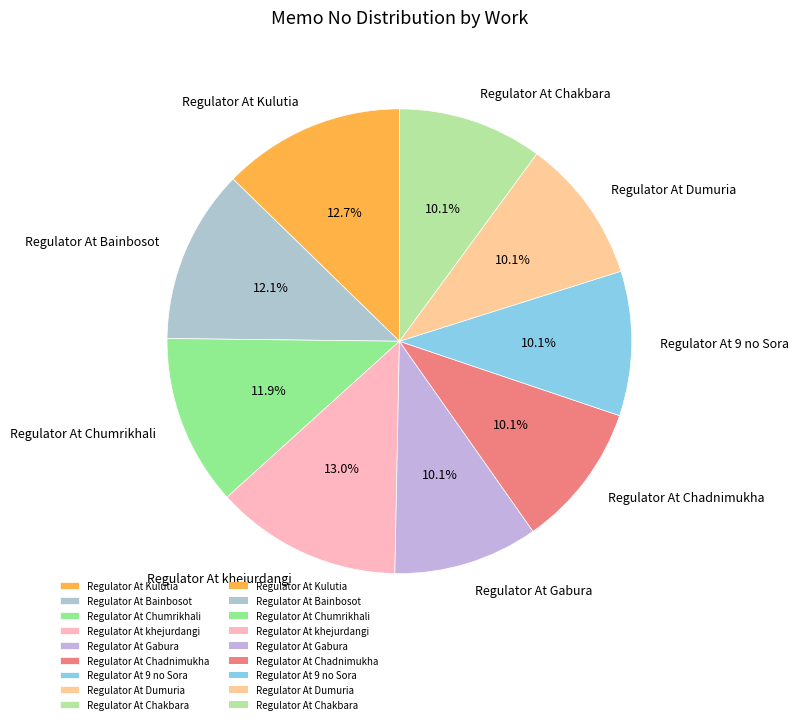

Does any single category account for the majority?

No